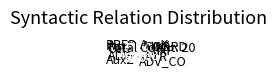

What is the largest slice in the pie chart?

ATR